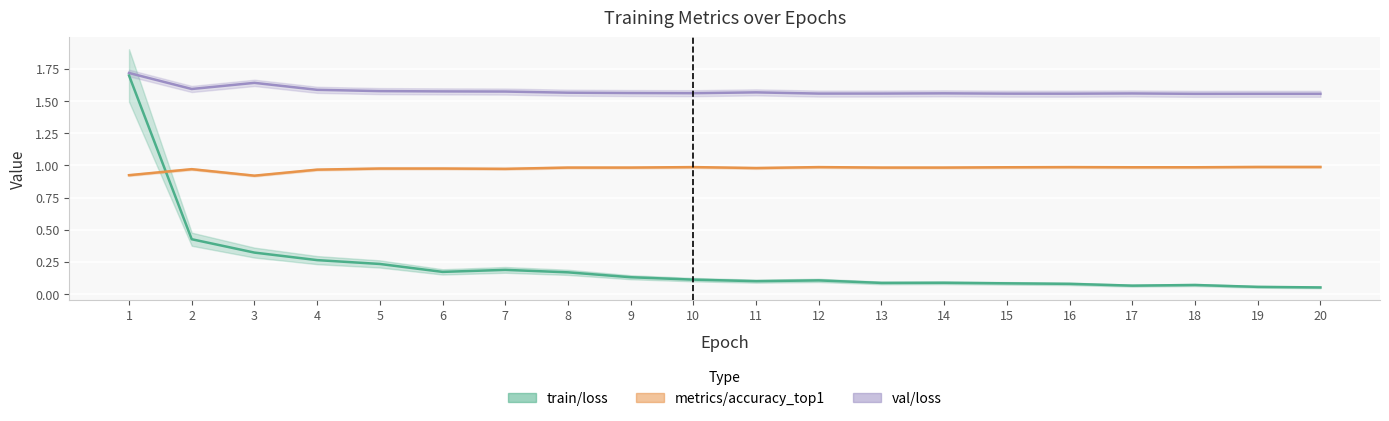

Count the number of data series in this chart.

3